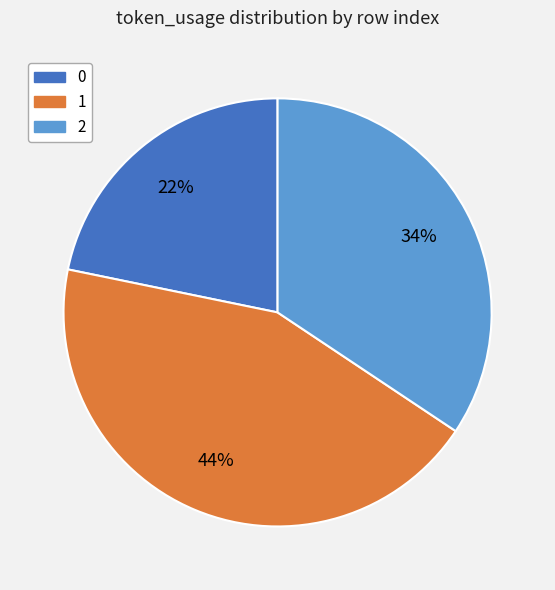

Rank the categories by value from highest to lowest.

1, 2, 0